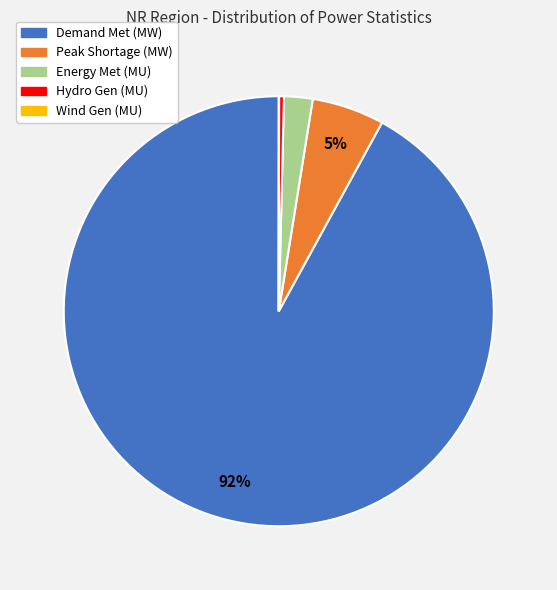

Is it true that Demand Met (MW) is 92% of the pie?

True